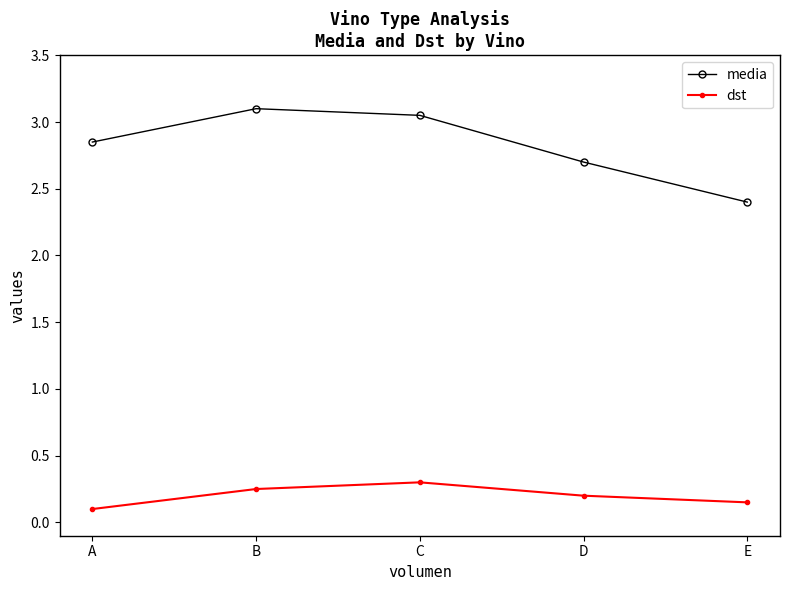

Where is media nearest to the value 2?

E